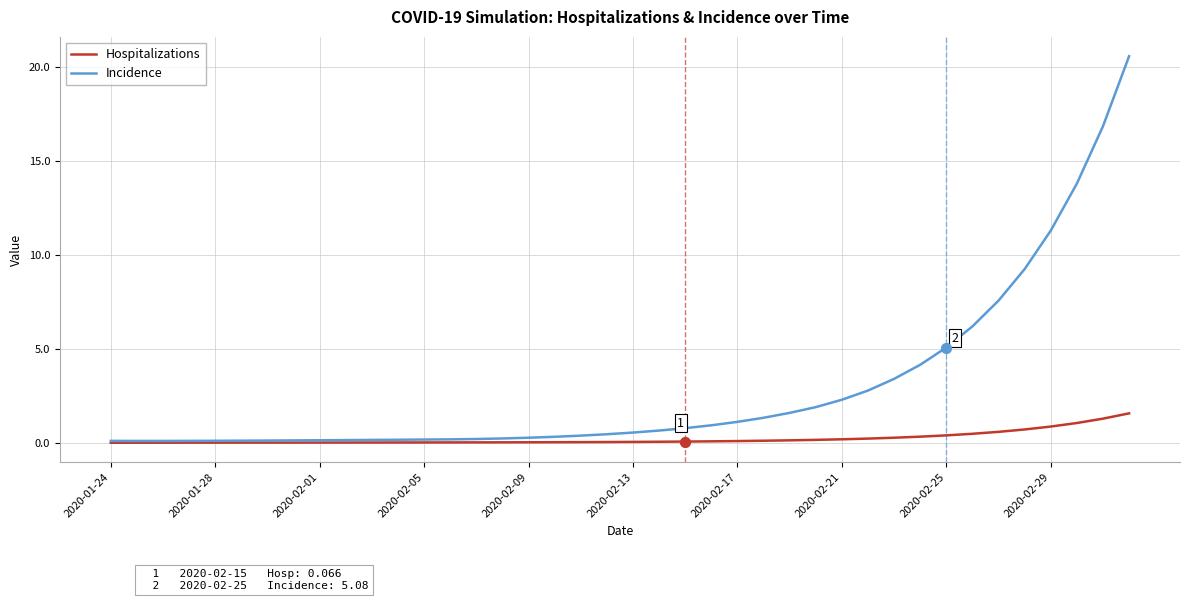

Which series has the largest range (max minus min)?

Incidence